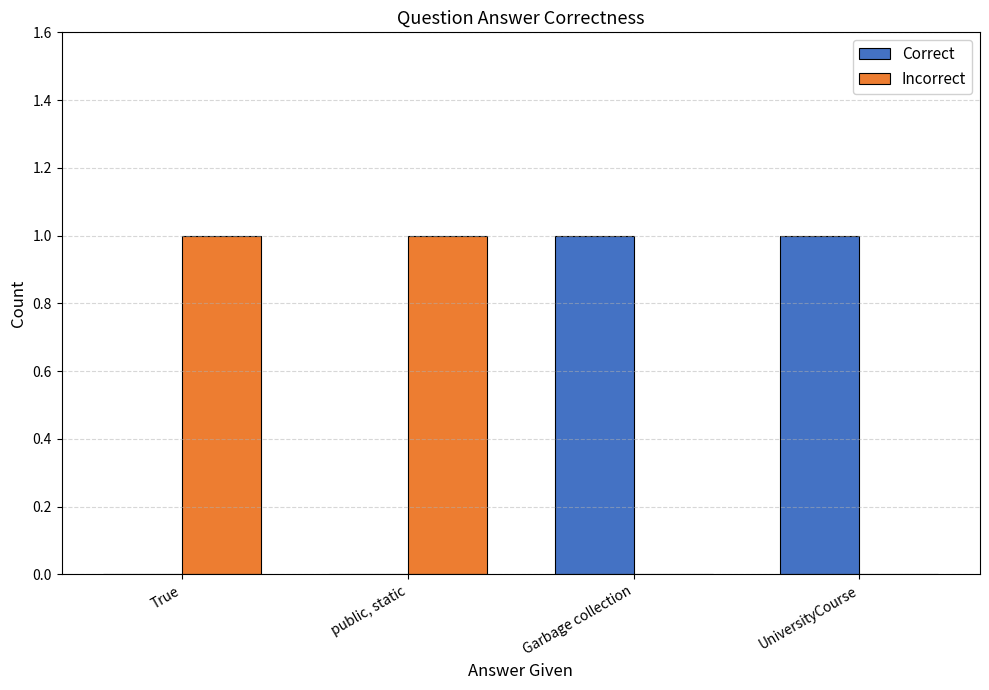

Reading left to right, list all the values displayed in this chart.

Correct: True=0	public, static=0	Garbage collection=1	UniversityCourse=1
Incorrect: True=1	public, static=1	Garbage collection=0	UniversityCourse=0